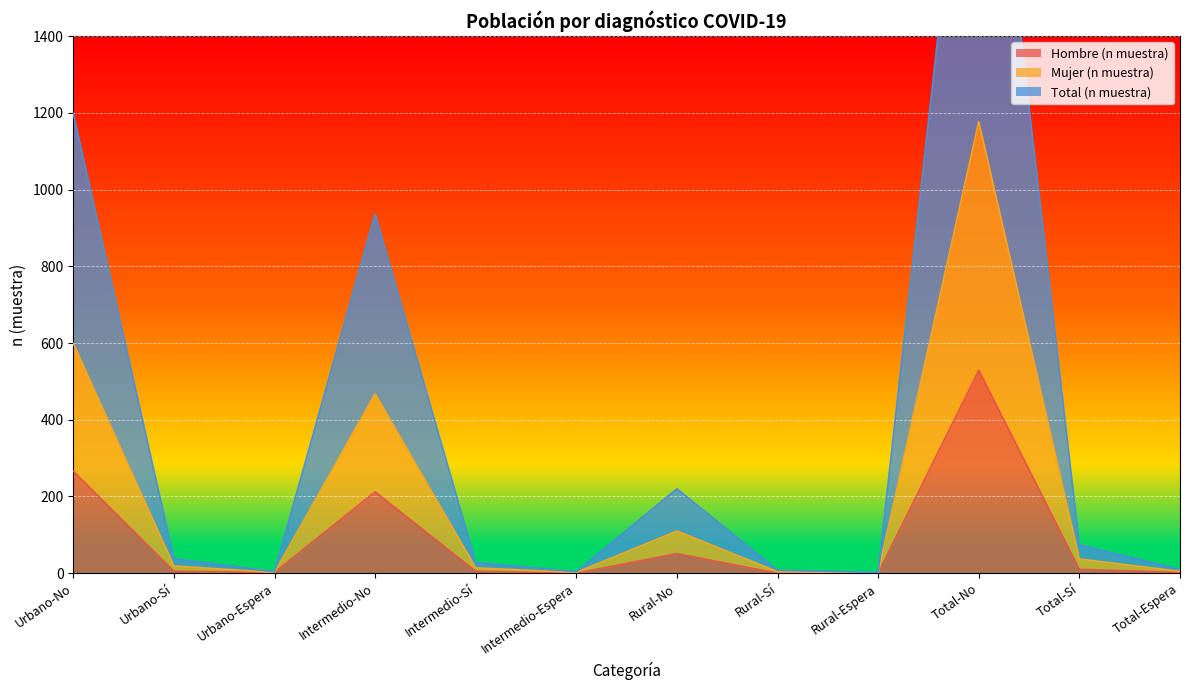

Which series has the widest spread of values?

Total (n muestra)